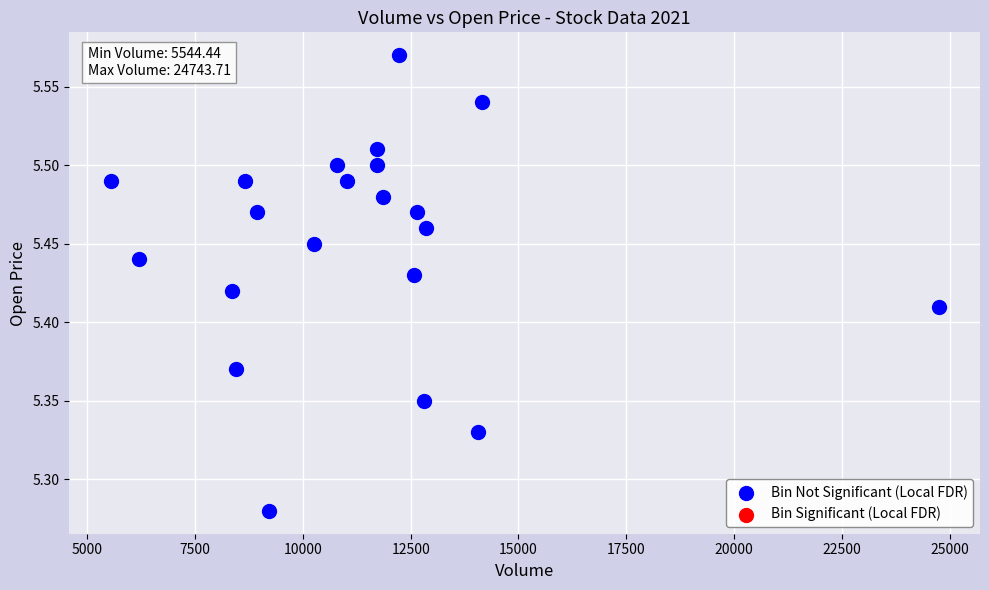

What is the range of X values (max minus min)?

19199.3